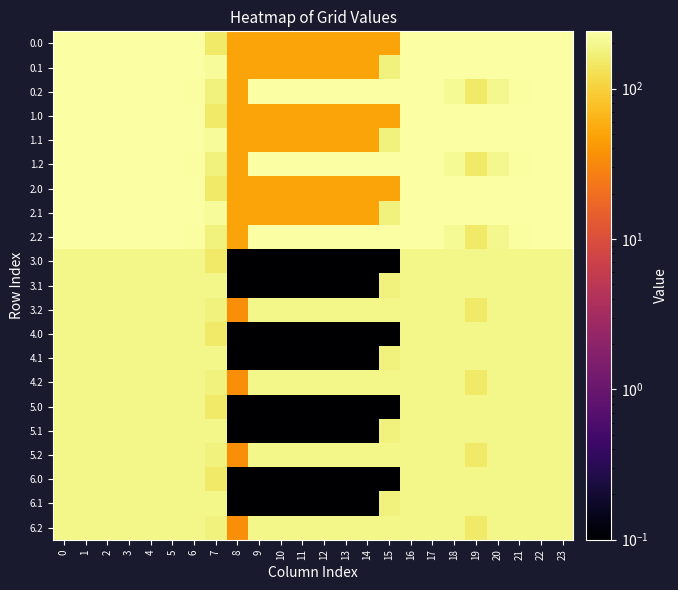

At 6, list the series in order from smallest to largest.

3.0, 3.1, 3.2, 4.0, 4.1, 5.1, 6.0, 5.0, 6.1, 5.2, 4.2, 6.2, 0.2, 1.2, 2.2, 1.0, 0.0, 0.1, 2.1, 2.0, 1.1